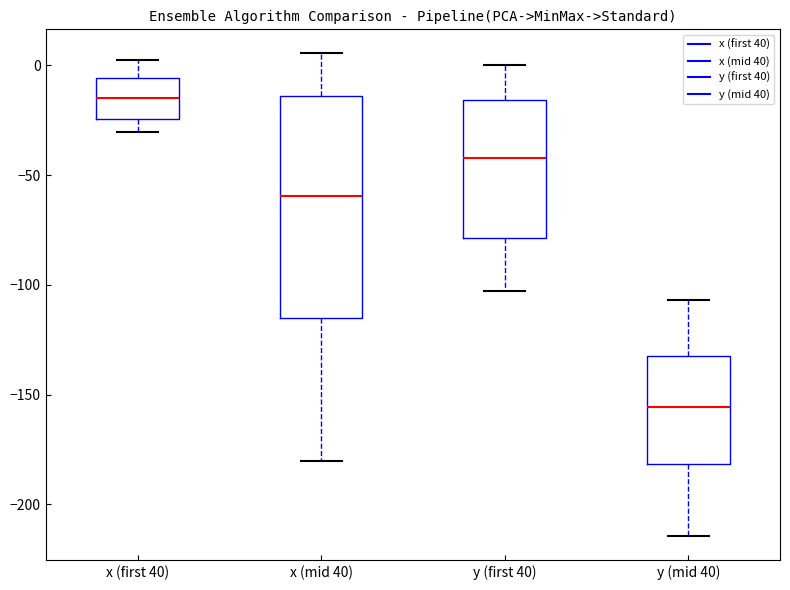

Where does the lower whisker of the box for x (first 40) end on the y-axis? The values are not printed on the chart, so give them approximately, as read against the axis.

-30